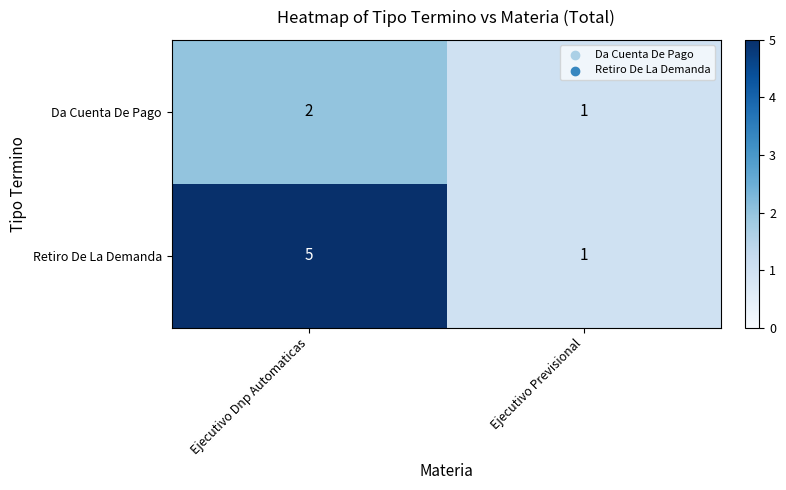

Which series has the largest range (max minus min)?

Retiro De La Demanda